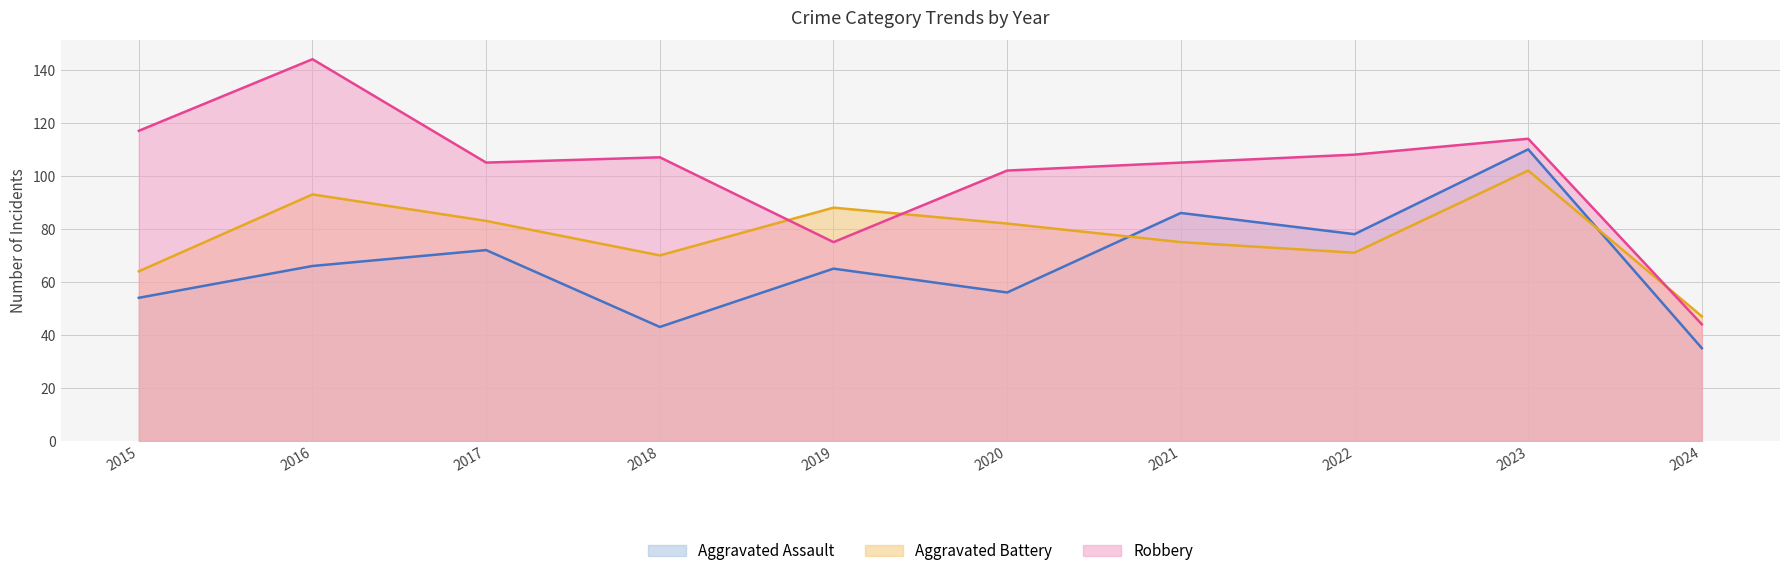

Reading left to right, extract all data points from this chart.

Aggravated Assault: 2015=54	2016=66	2017=72	2018=43	2019=65	2020=56	2021=86	2022=78	2023=110	2024=35
Aggravated Battery: 2015=64	2016=93	2017=83	2018=70	2019=88	2020=82	2021=75	2022=71	2023=102	2024=47
Robbery: 2015=117	2016=144	2017=105	2018=107	2019=75	2020=102	2021=105	2022=108	2023=114	2024=44